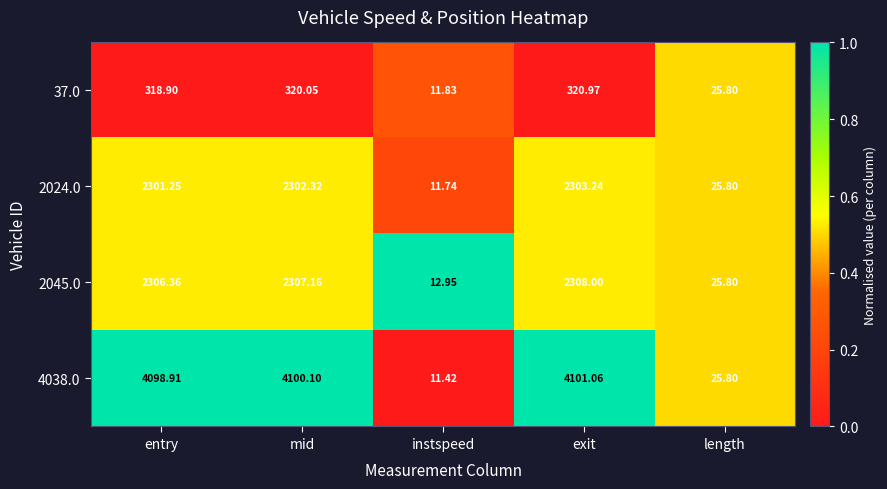

Which series has the largest total across all categories?

4038.0